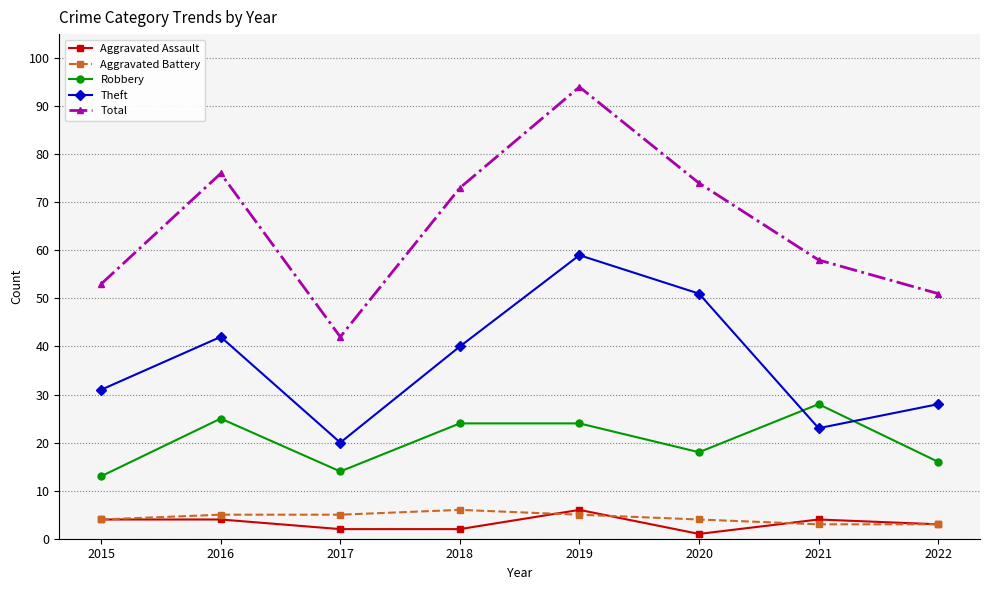

What is the minimum value for Theft?

20